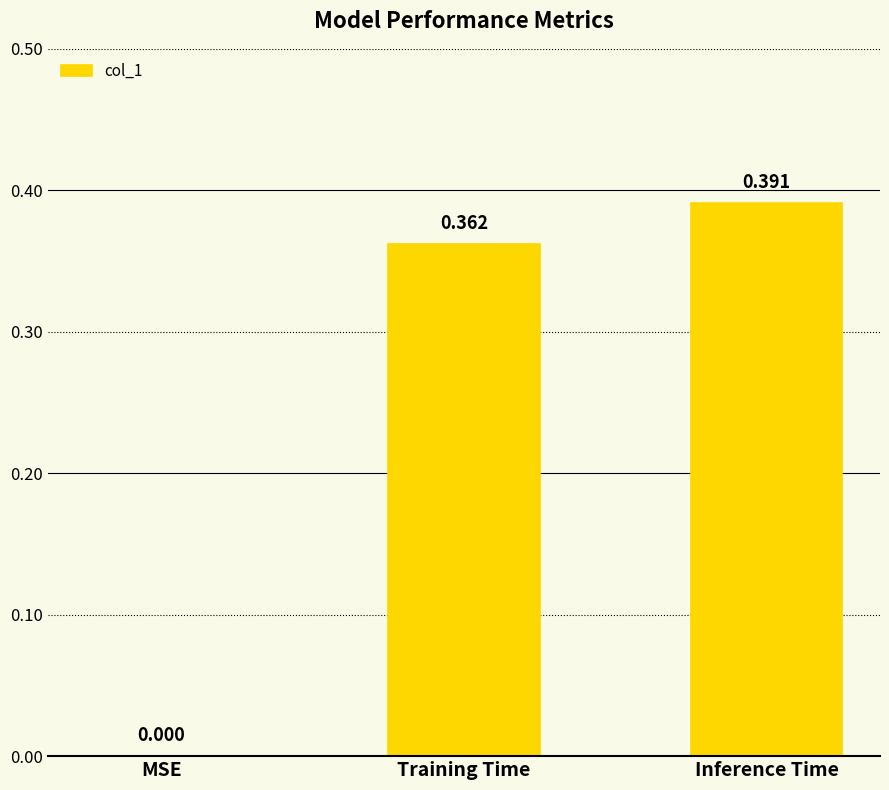

At which category does the chart reach its peak across all series?

Inference Time